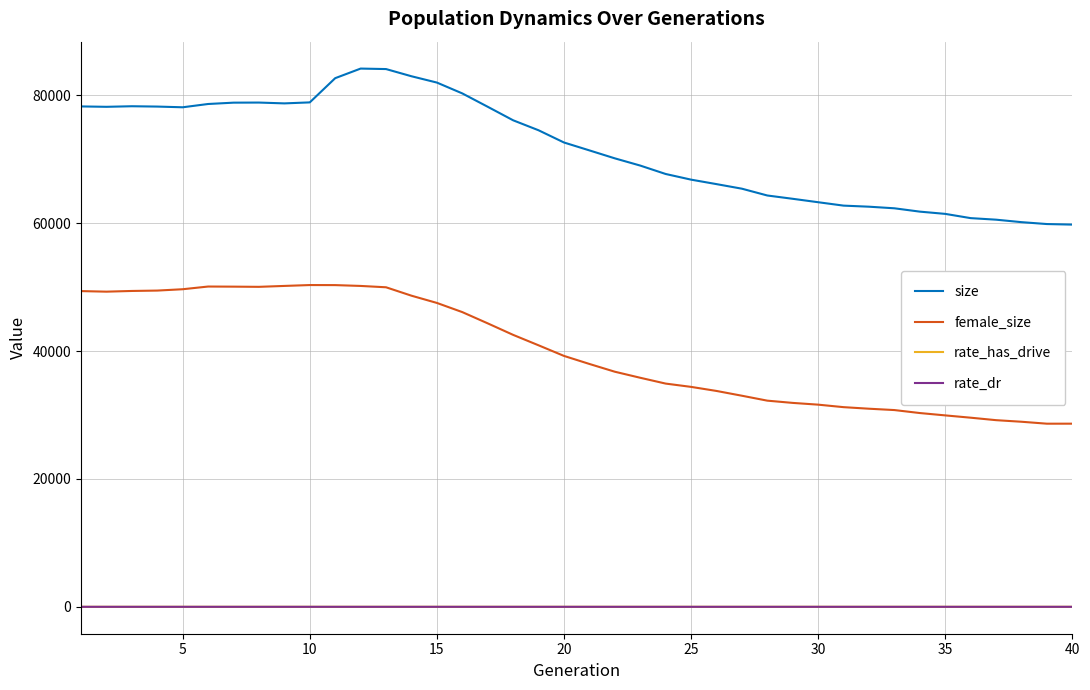

Which series has the largest total across all categories?

size